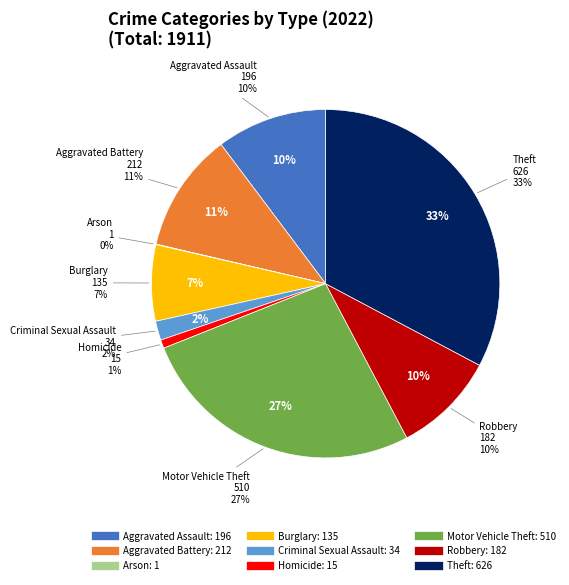

How many slices are in this pie chart?

9